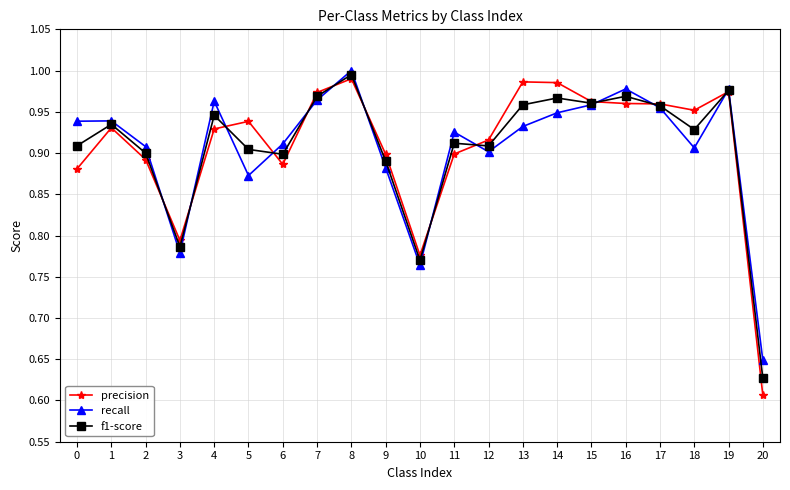

What is the difference between the second highest and minimum values in the f1-score series?

0.3